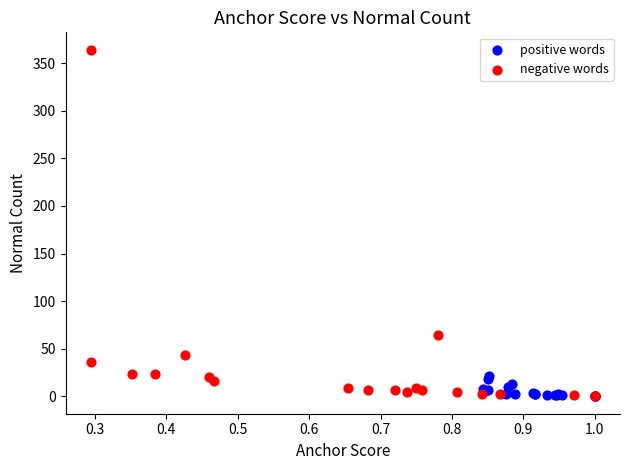

Which series has the widest spread of Y values?

negative words